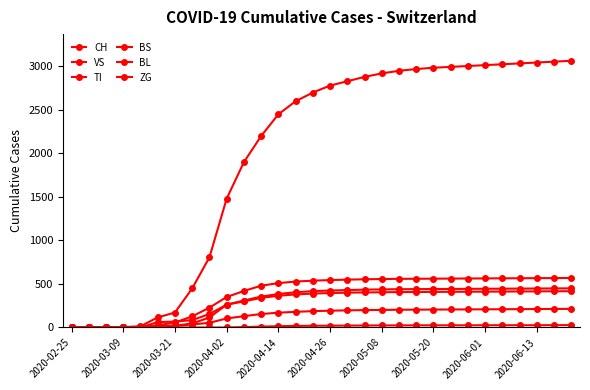

How many data points does each series have?

30